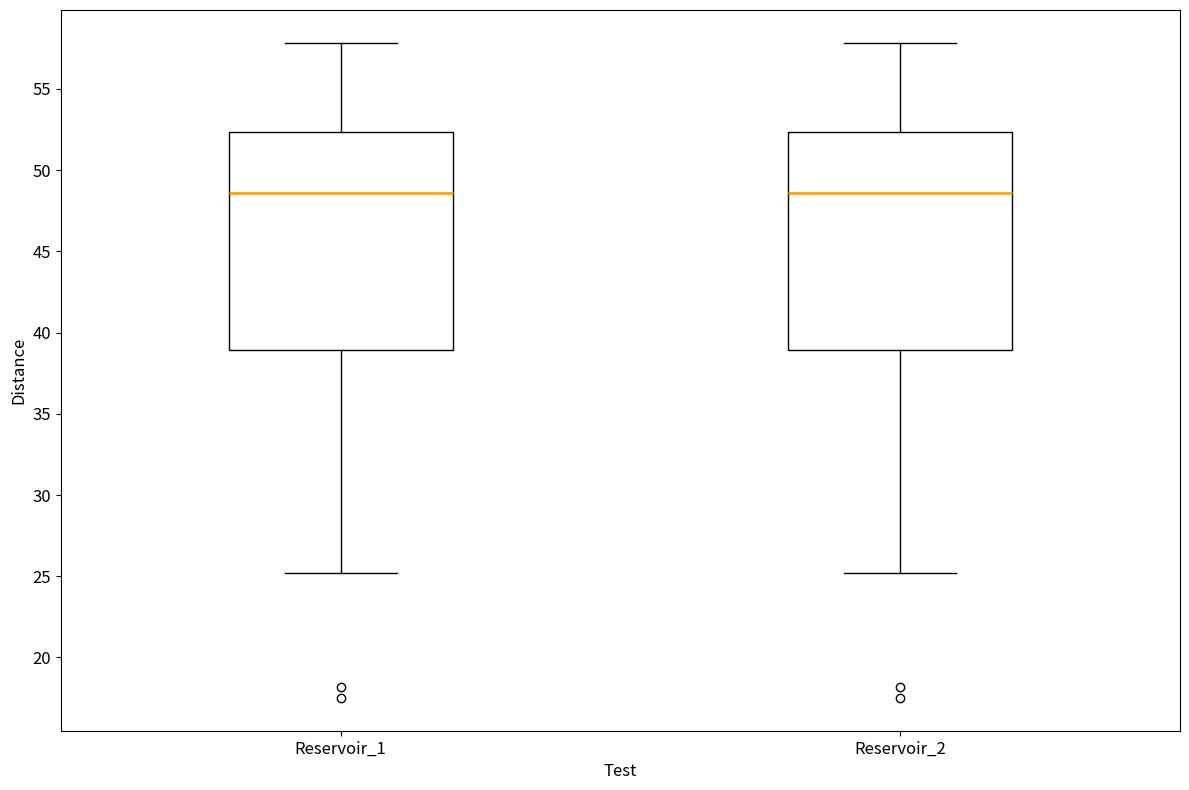

Reading left to right, transcribe this box plot: for each box, give where its median line is, the range the box spans, and where its two whiskers end, as read against the y-axis. The values are not printed on the chart, so give them approximately, as read against the axis.

Reservoir_1: median 48.5, box 39.0 to 52.5, whiskers 25.0 to 58.0
Reservoir_2: median 48.5, box 39.0 to 52.5, whiskers 25.0 to 58.0